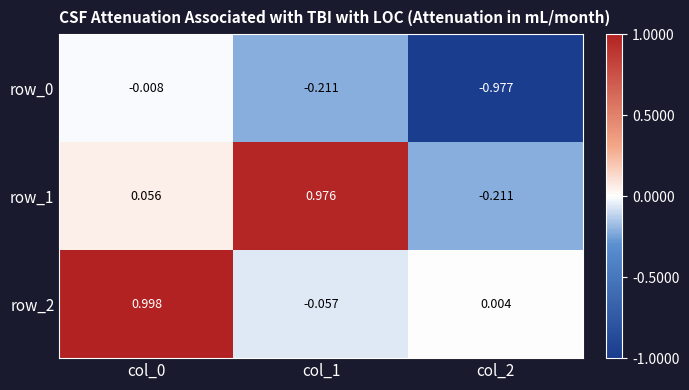

Is the value of row_2 at col_0 greater than the value of row_1 at col_2?

Yes